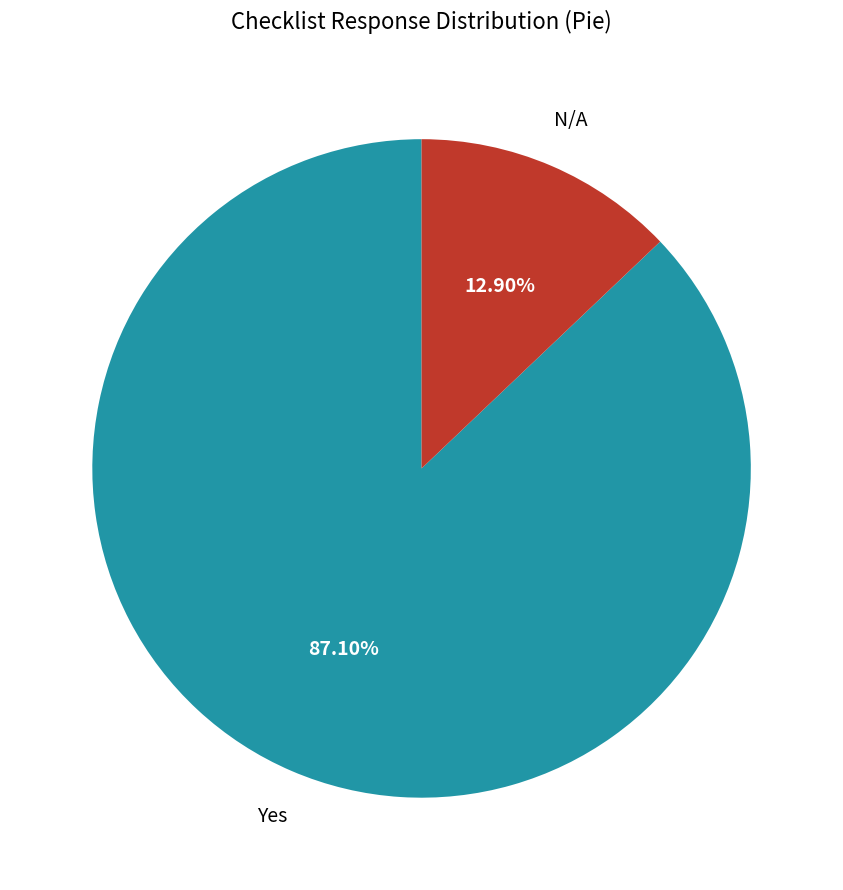

Does any single category account for the majority?

Yes